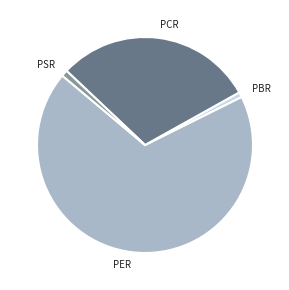

What is the largest slice in the pie chart?

PER